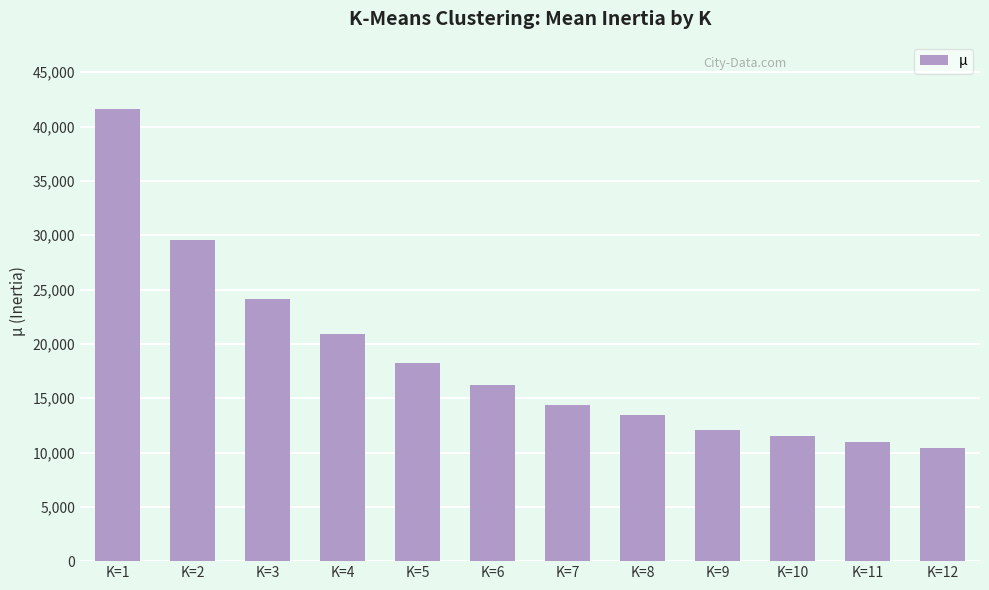

What is the average value?

18615.5